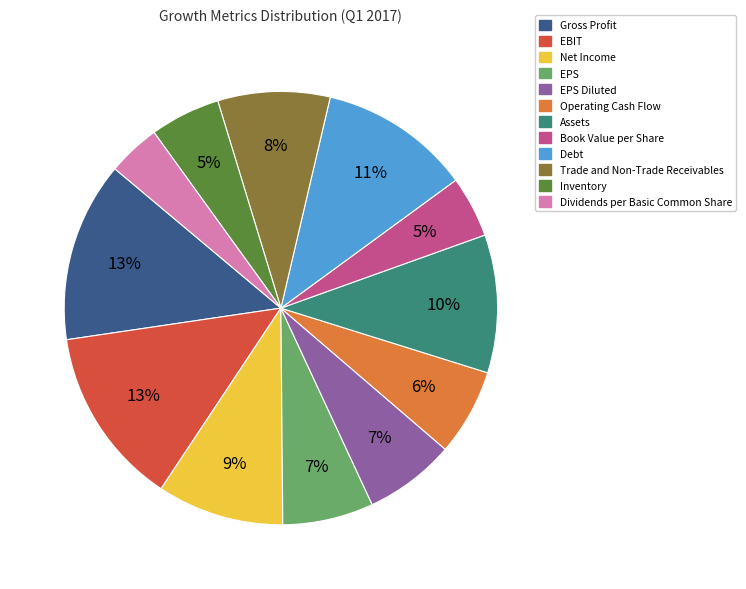

To the nearest percent, what is the combined percentage of Operating Cash Flow and Book Value per Share?

11%